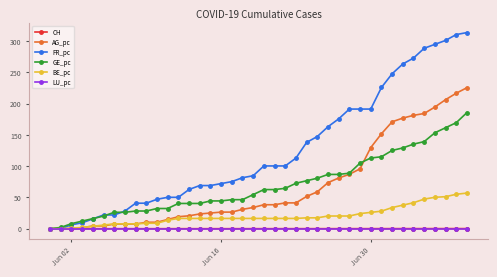

How many data points does each series have?

40